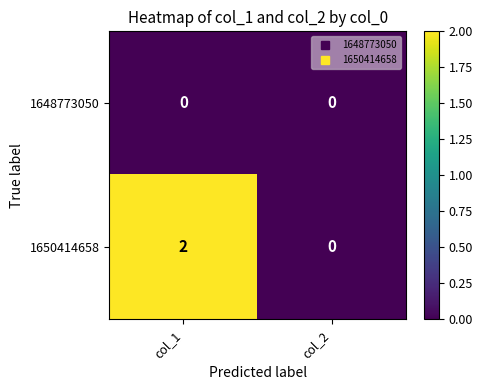

Which series has the largest total across all categories?

1650414658